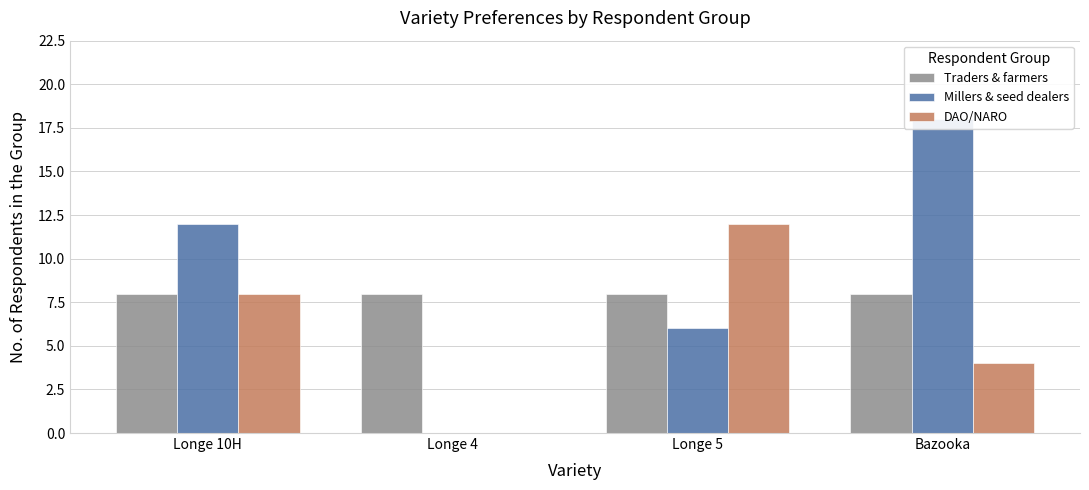

Which series has the widest spread of values?

Millers & seed dealers